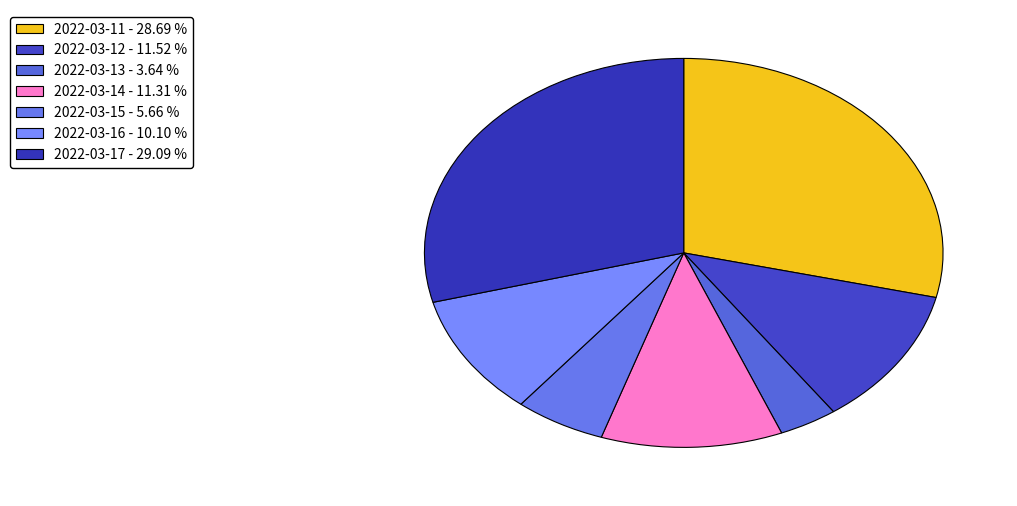

Combined, what portion of the pie is 2022-03-15 and 2022-03-13?

9.3%